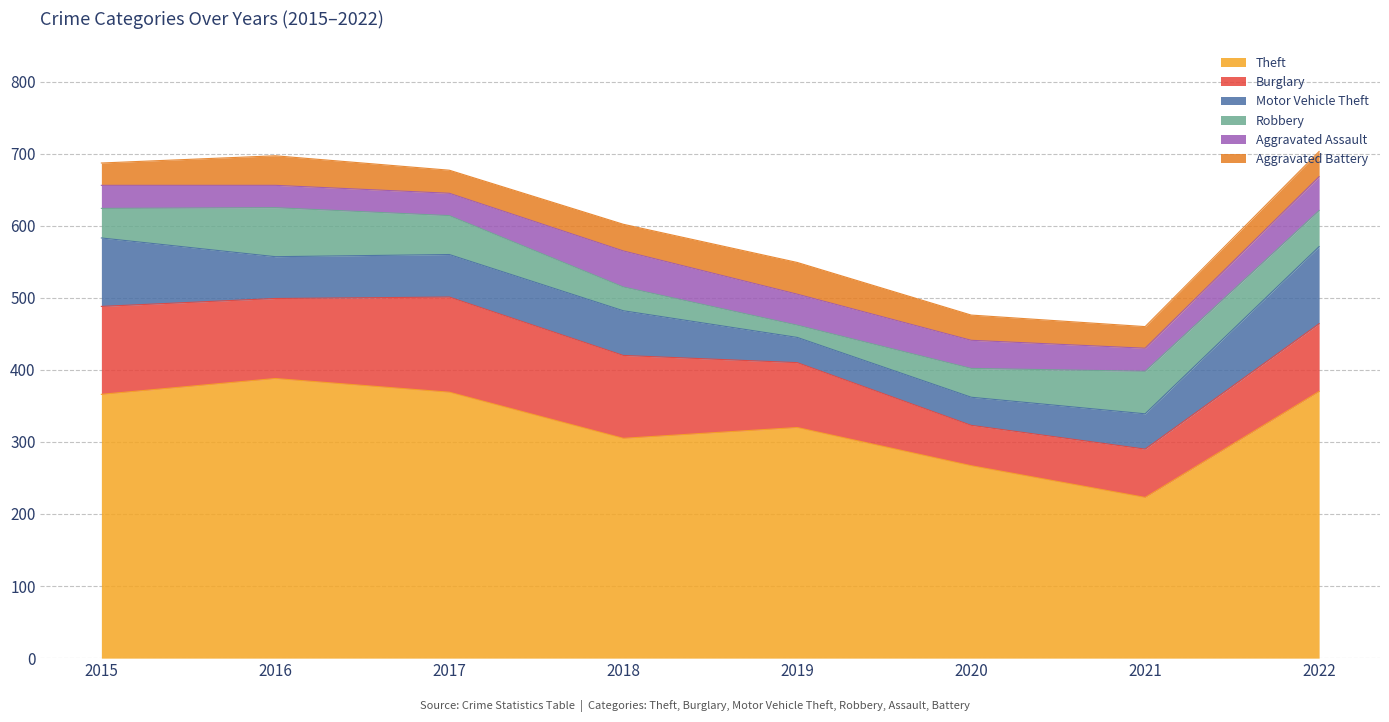

How many values in the Robbery series are below 50?

4